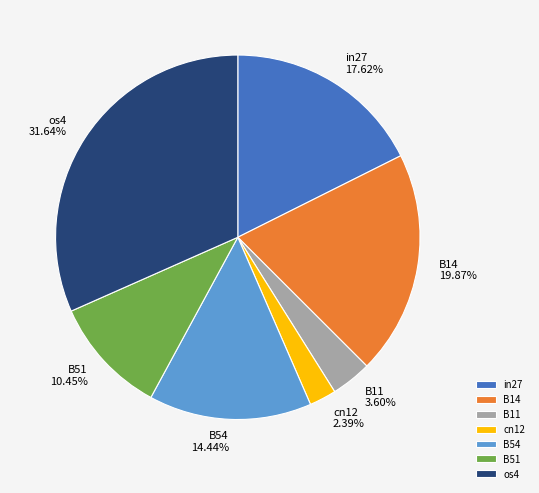

The in27 slice represents 18% of the pie. True or false?

True